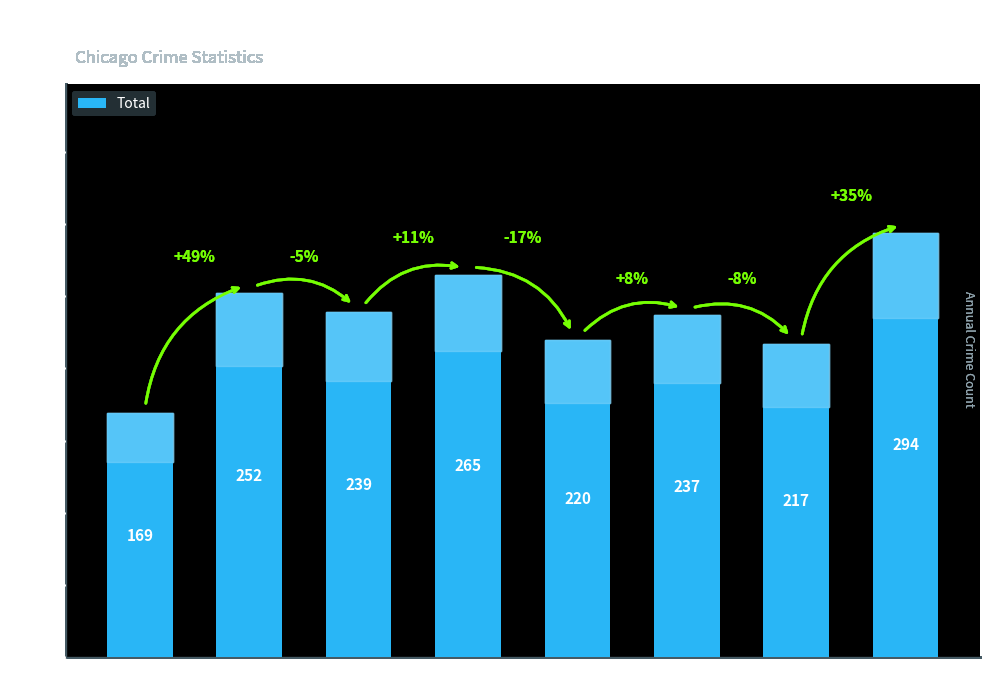

What is the difference between the values at 2016 and 2022?

42